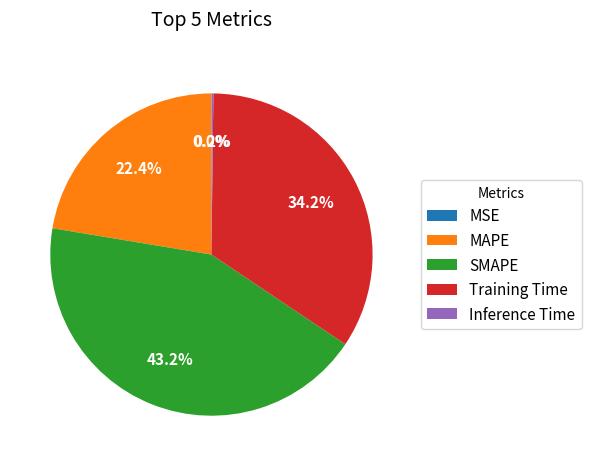

Combined, what portion of the pie is MAPE and SMAPE?

65.6%